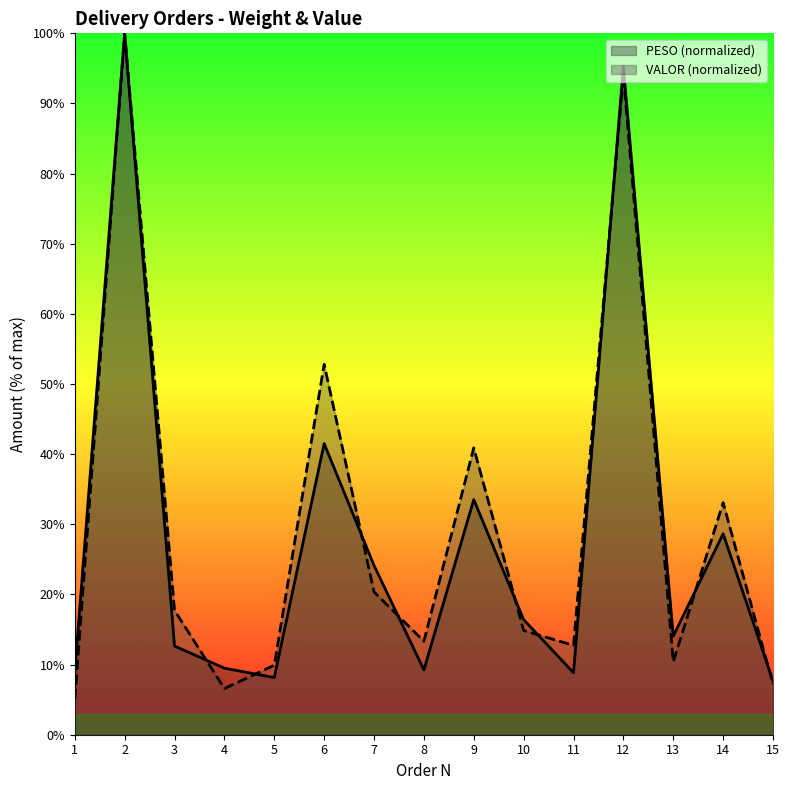

What is the value of the PESO point at the 6th from the left?

41.5